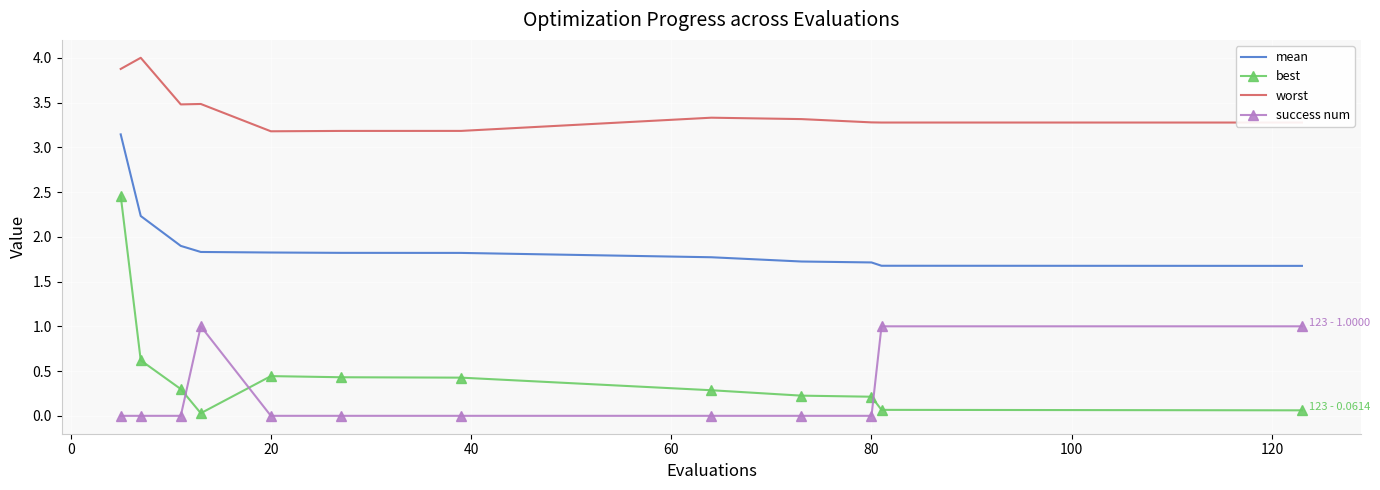

Which series has the largest range (max minus min)?

best